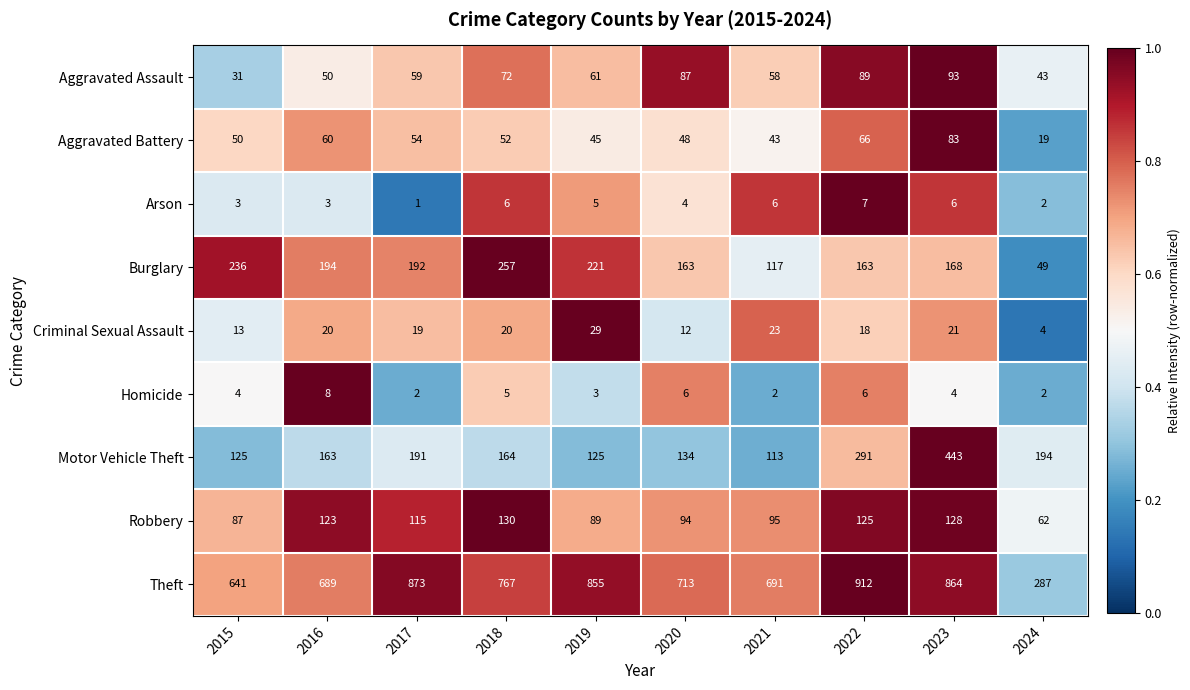

Rank the series by their maximum value, from lowest to highest.

Arson, Homicide, Criminal Sexual Assault, Aggravated Battery, Aggravated Assault, Robbery, Burglary, Motor Vehicle Theft, Theft